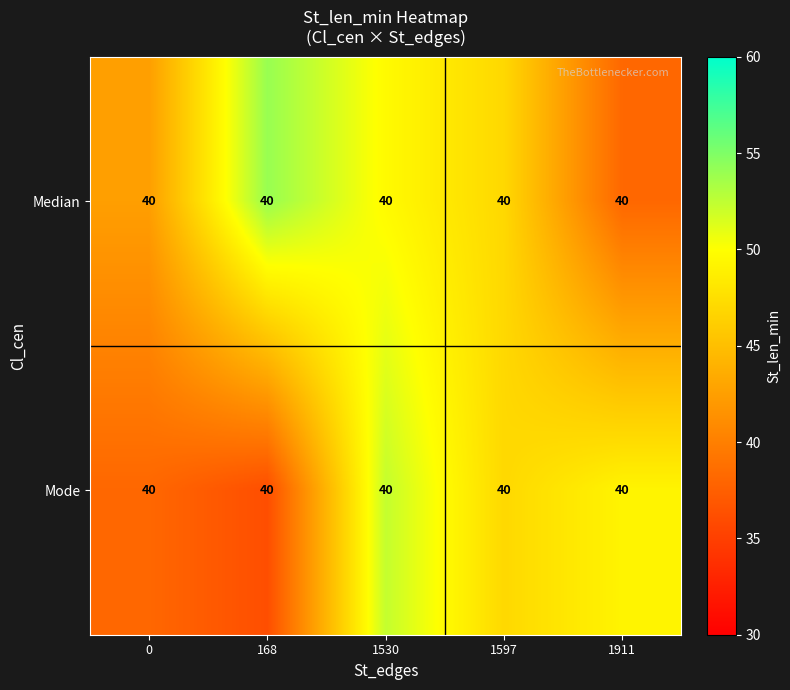

List the series in order of their overall mean, highest first.

Median, Mode